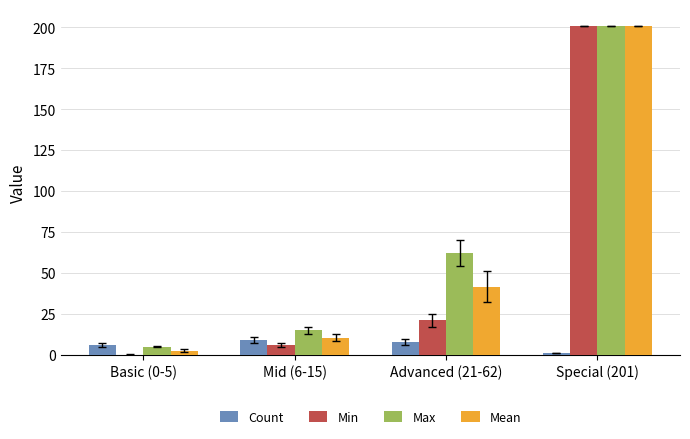

Reading left to right, extract all data points from this chart.

Count: Basic (0-5)=6.0	Mid (6-15)=9.0	Advanced (21-62)=8.0	Special (201)=1.0
Min: Basic (0-5)=0.0	Mid (6-15)=6.0	Advanced (21-62)=21.0	Special (201)=201.0
Max: Basic (0-5)=5.0	Mid (6-15)=15.0	Advanced (21-62)=62.0	Special (201)=201.0
Mean: Basic (0-5)=2.5	Mid (6-15)=10.4	Advanced (21-62)=41.6	Special (201)=201.0